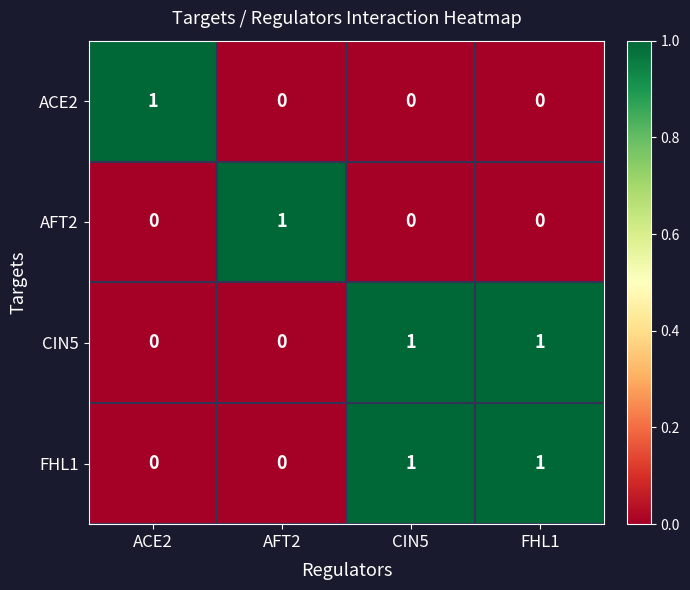

At how many categories does at least one series exceed 0?

4